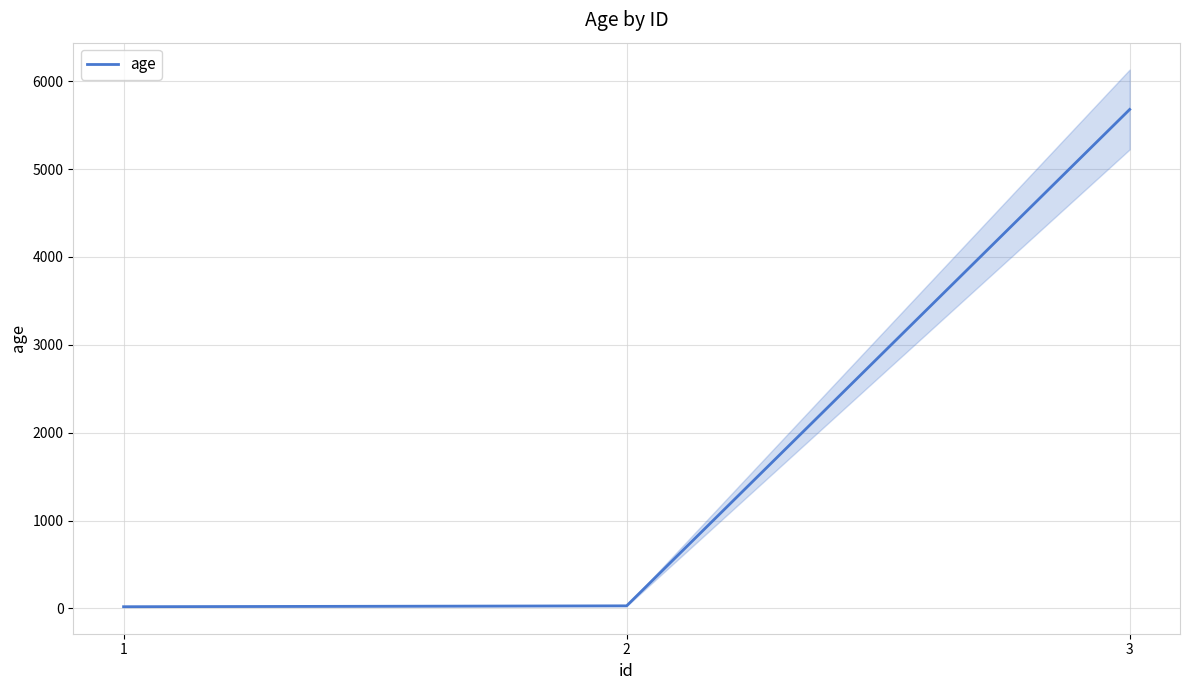

What is the difference between the maximum and minimum values?

5658